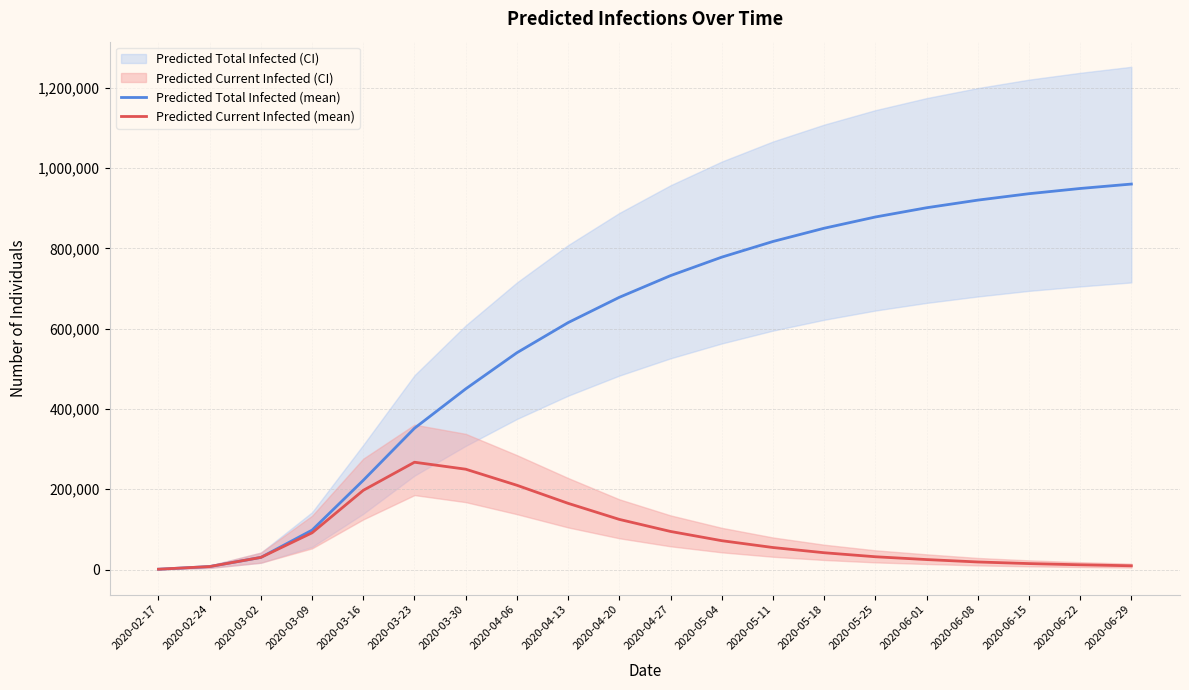

At which label is Predicted Total Infected (mean) closest to 480475?

2020-03-30